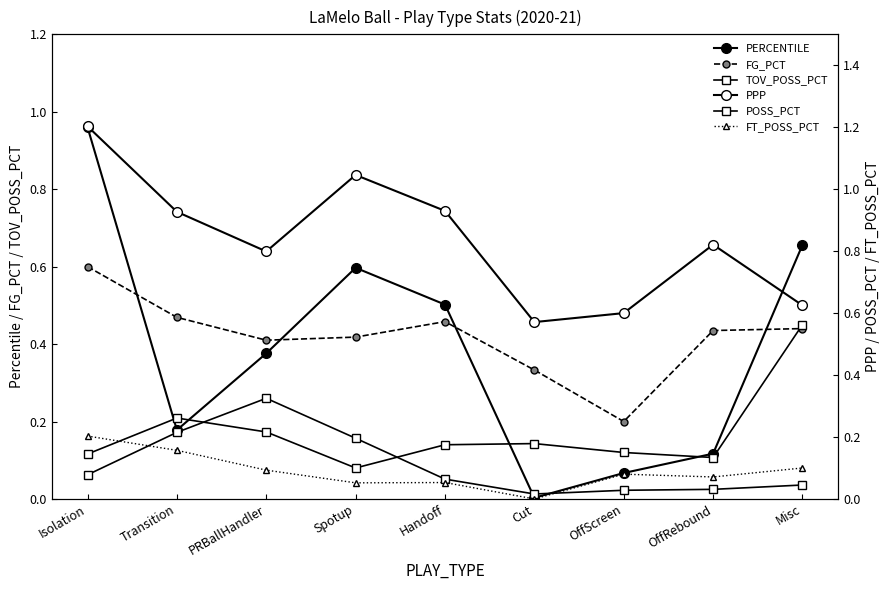

Reading left to right, what are all the values shown in this chart?

PERCENTILE: 1.0	0.2	0.4	0.6	0.5	0.0	0.1	0.1	0.7
FG_PCT: 0.6	0.5	0.4	0.4	0.5	0.3	0.2	0.4	0.4
TOV_POSS_PCT: 0.1	0.2	0.2	0.1	0.1	0.1	0.1	0.1	0.5
PPP: 1.2	0.9	0.8	1.0	0.9	0.6	0.6	0.8	0.6
POSS_PCT: 0.1	0.2	0.3	0.2	0.1	0.0	0.0	0.0	0.0
FT_POSS_PCT: 0.2	0.2	0.1	0.1	0.1	0.0	0.1	0.1	0.1